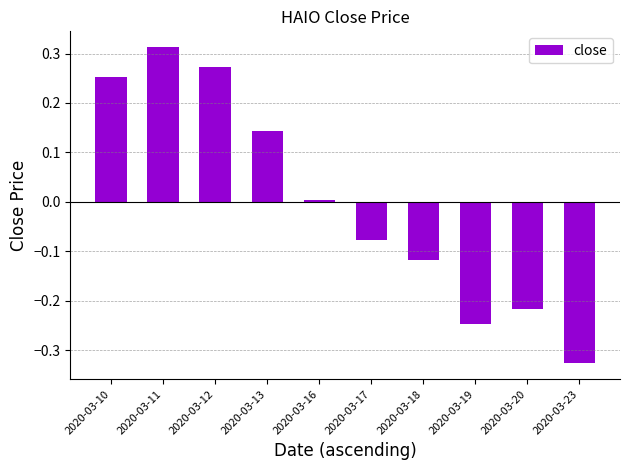

Which label corresponds to the largest value in the chart?

2020-03-11